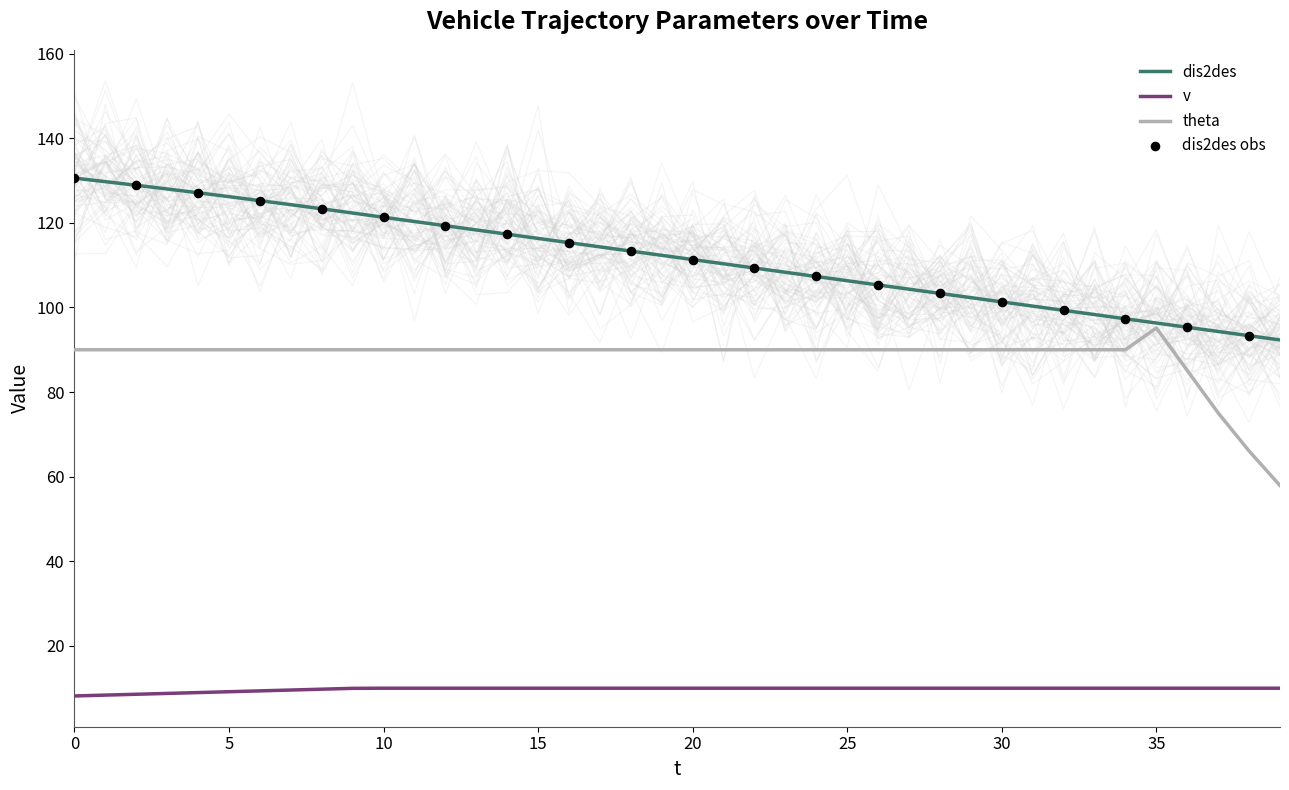

What is the total value across all series at 31?

200.3